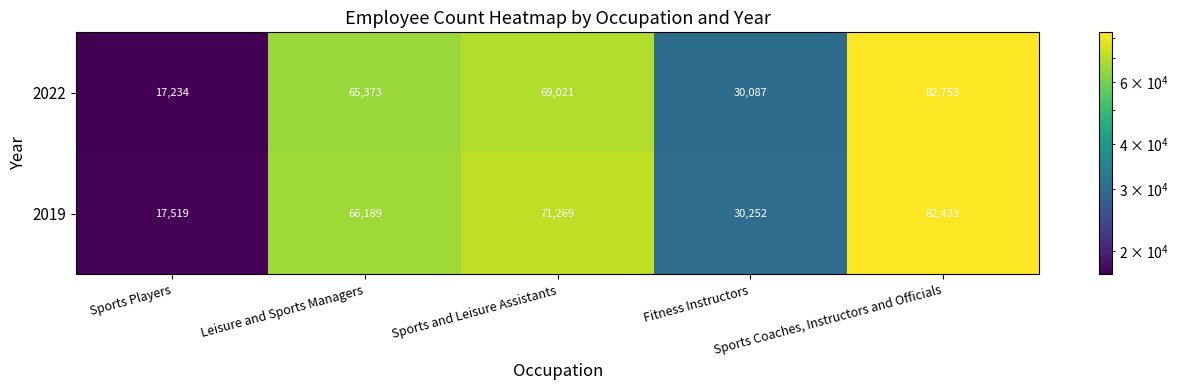

Which series has the largest total across all categories?

2019